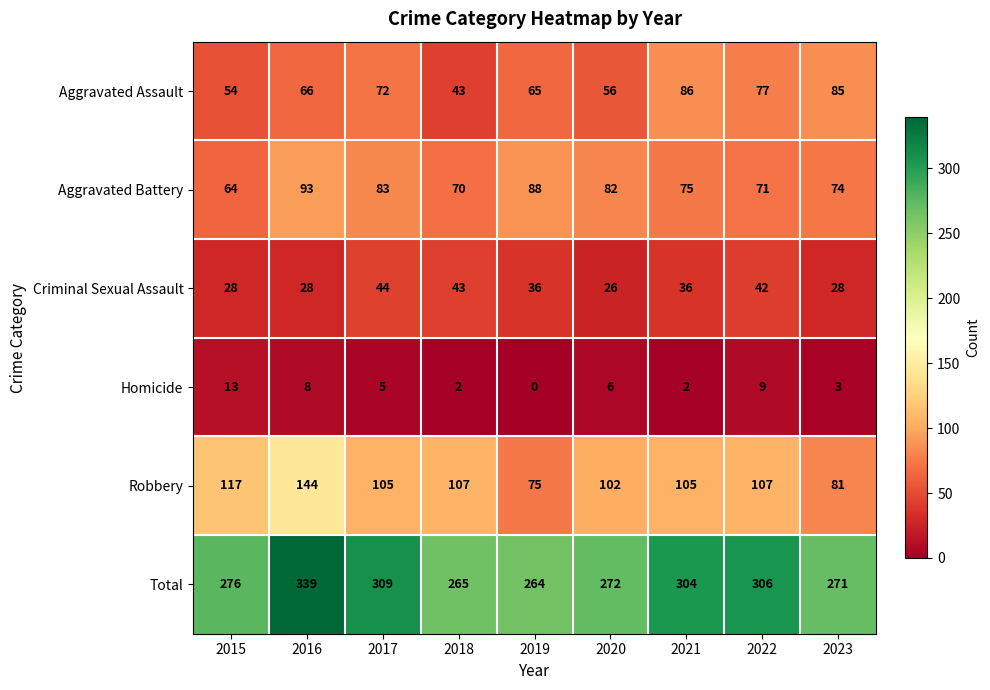

At how many categories does at least one series exceed 295?

4